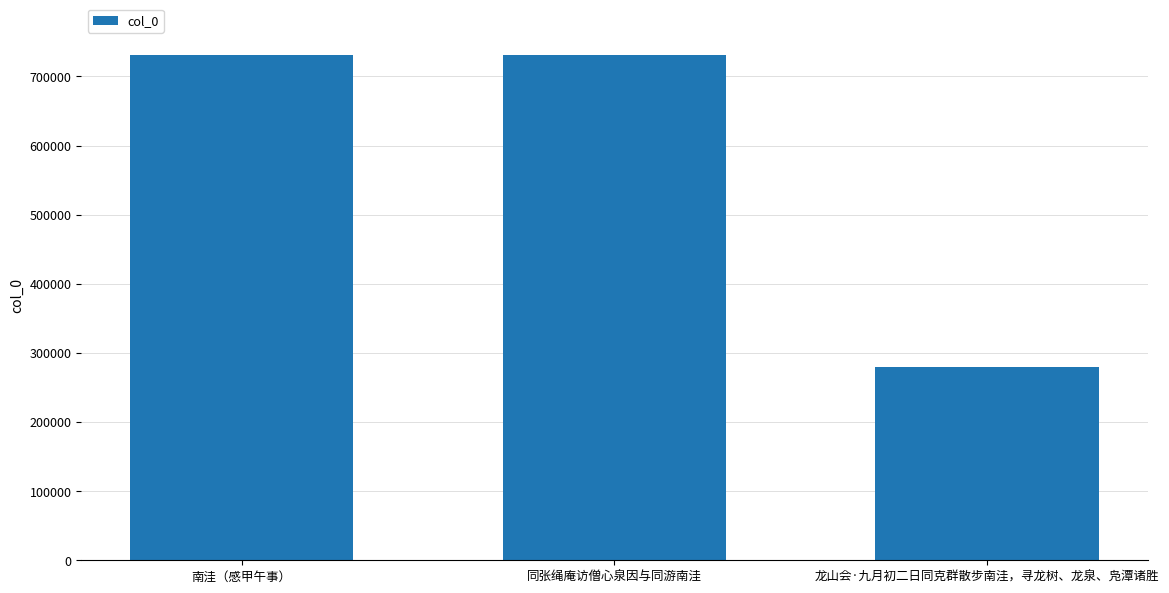

How many bars are there in total?

3